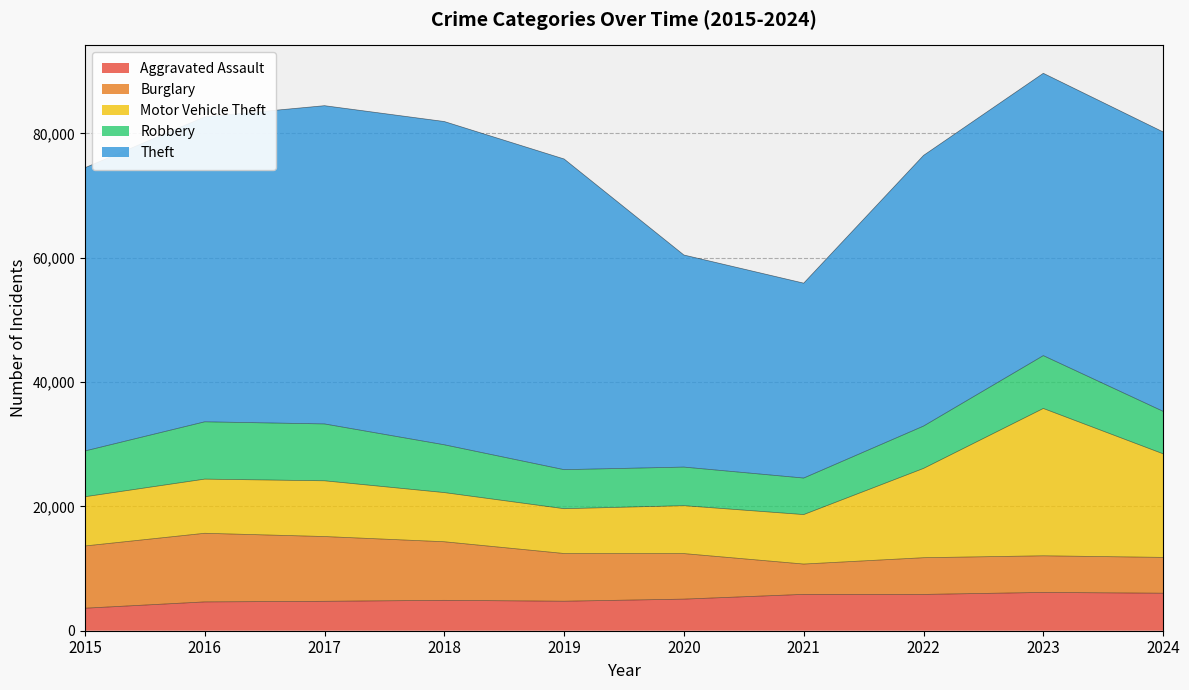

True or false: Theft and Motor Vehicle Theft cross at least once.

False